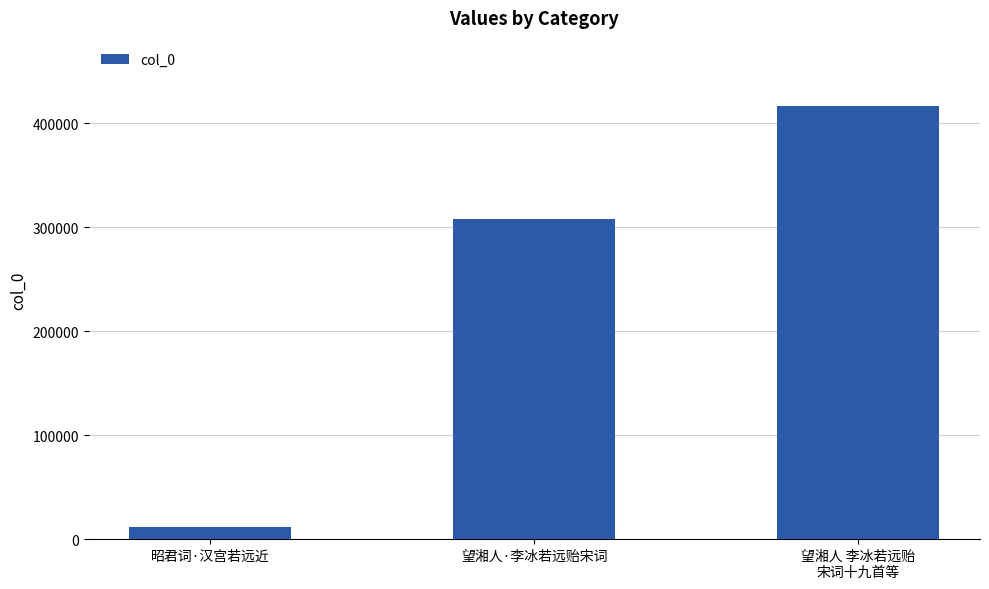

What is the label of the 3rd bar from the left?

望湘人 李冰若远贻
宋词十九首等